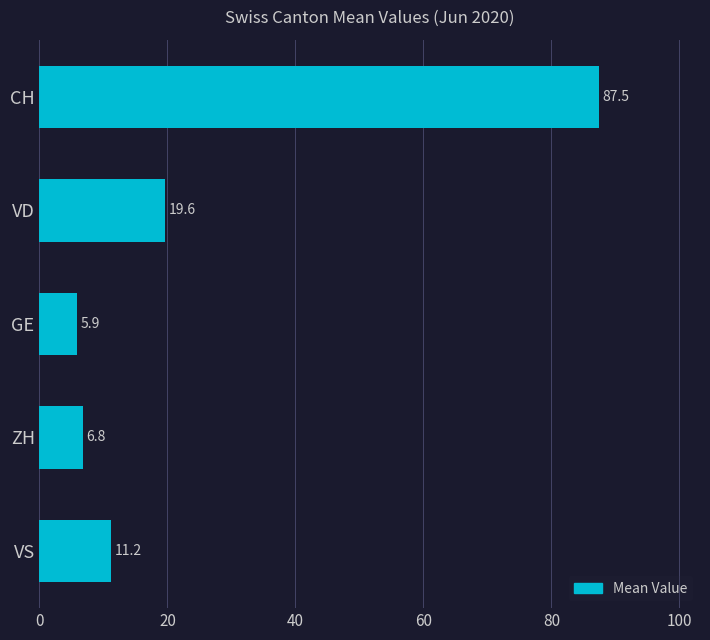

What is the average value?

26.2